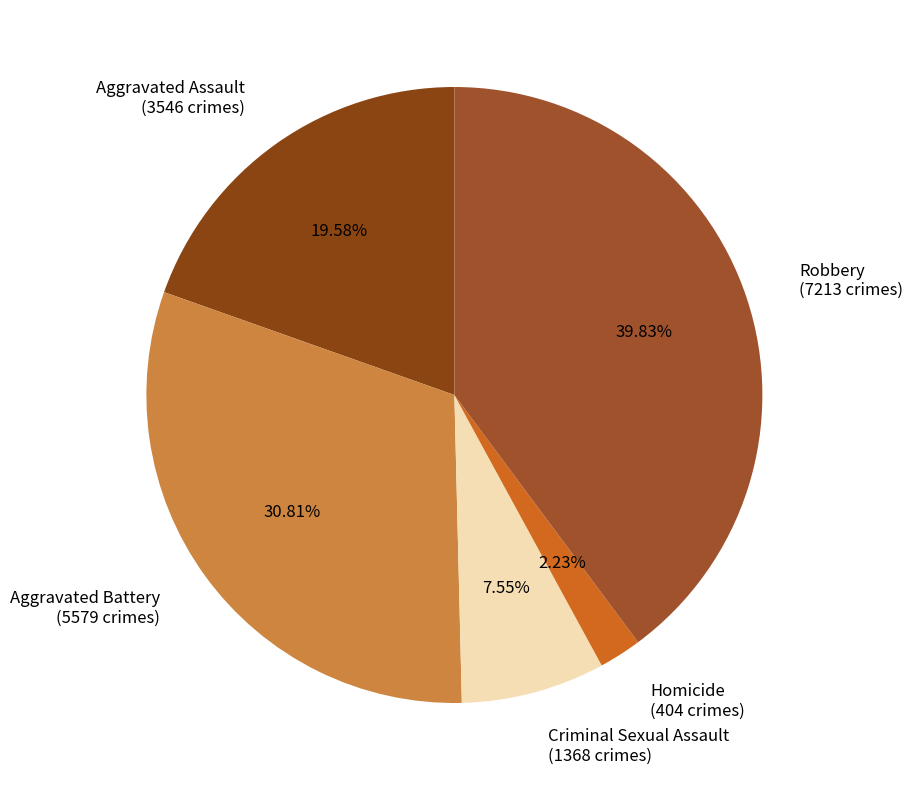

To the nearest percent, what percentage of the pie is Robbery?

40%